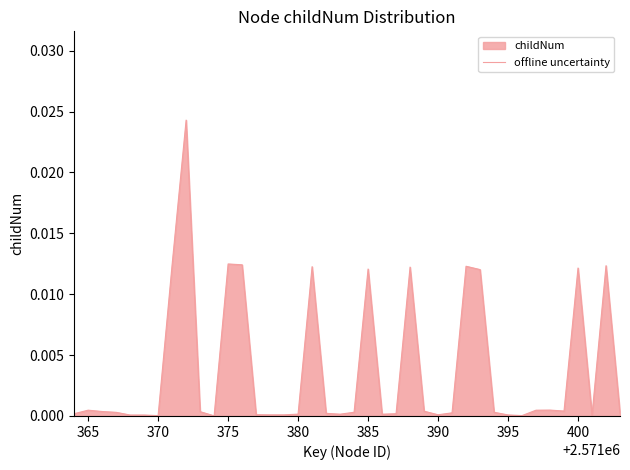

The chart shows a value of 0.0 at 380. True or false?

True